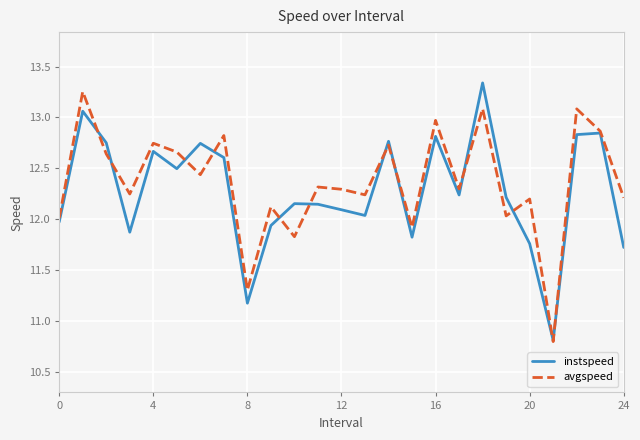

What is the minimum value shown in the chart?

10.8